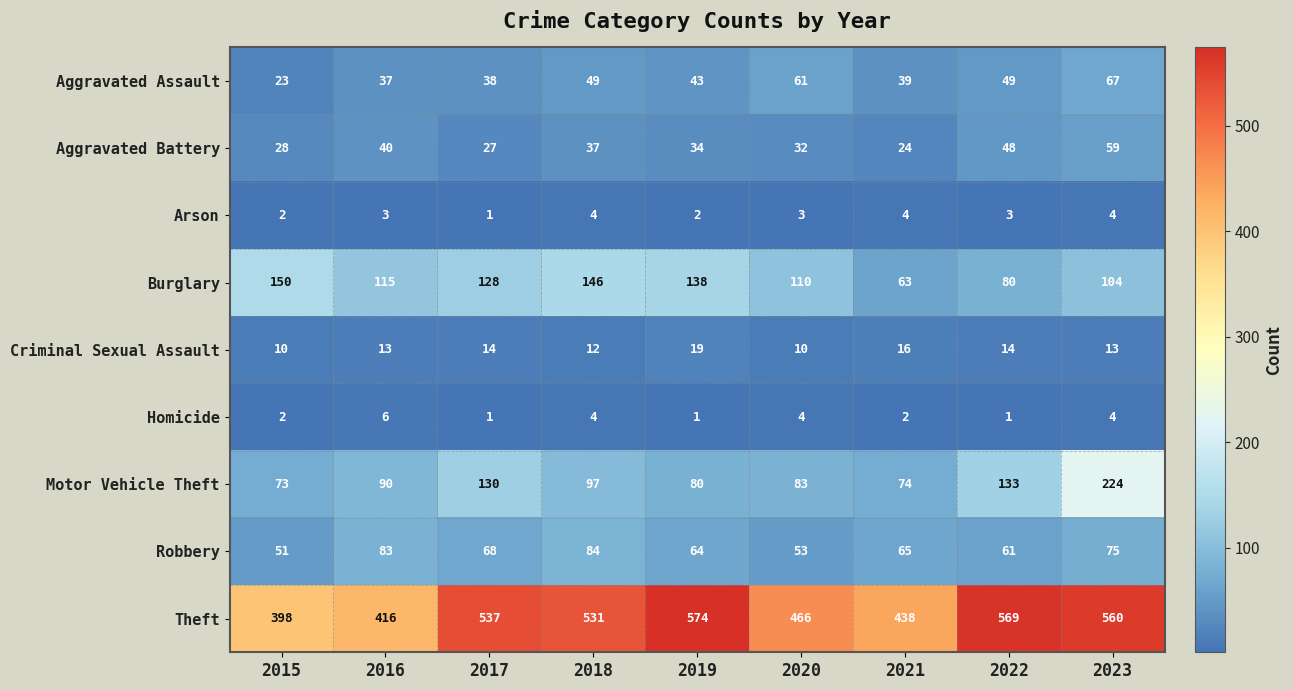

True or false: Motor Vehicle Theft has a value of 224 at 2023.

True